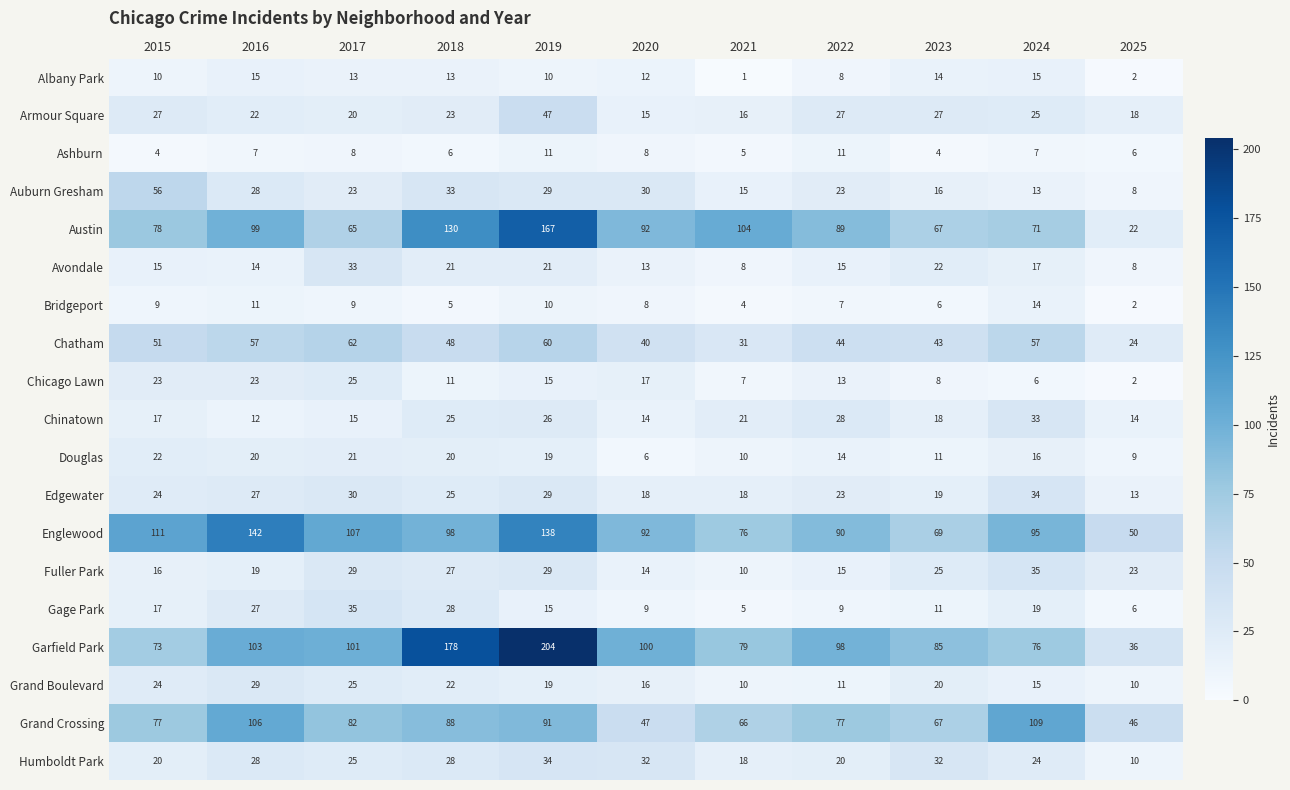

Which label corresponds to the smallest value in the chart?

2021